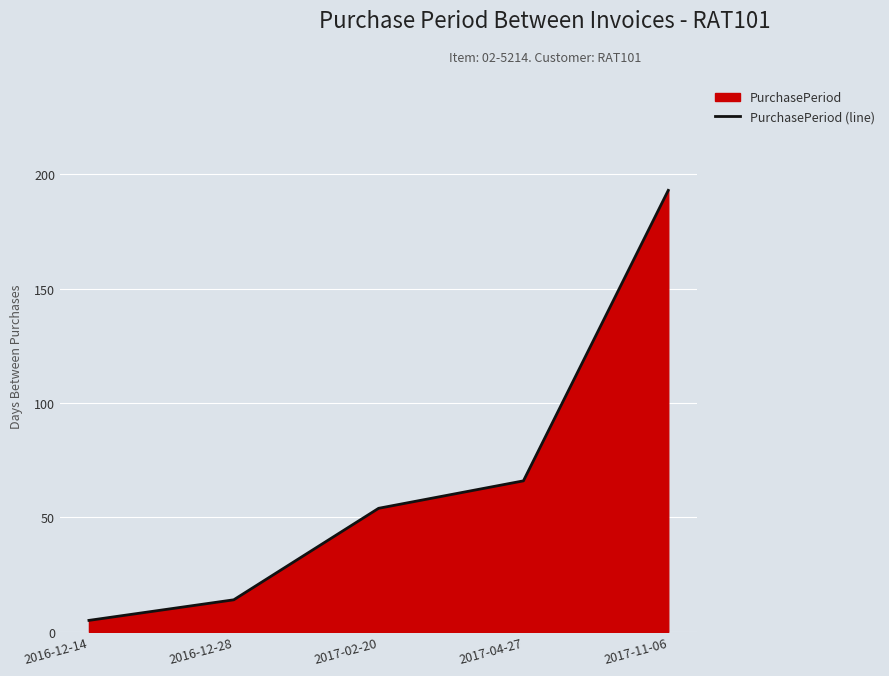

What is the label of the 2nd point from the left?

2016-12-28